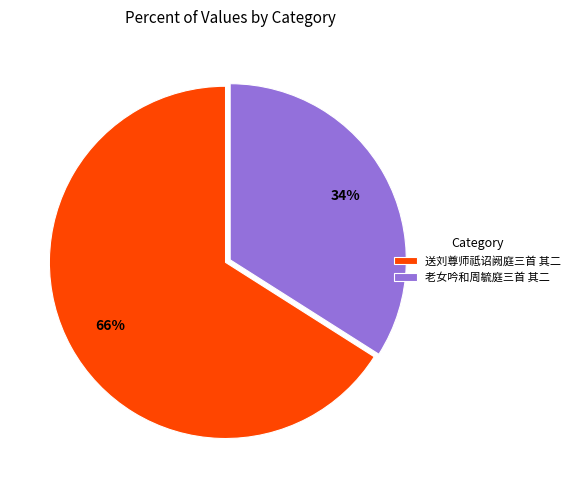

To the nearest percent, what is the difference between the largest and smallest slice percentages?

32%